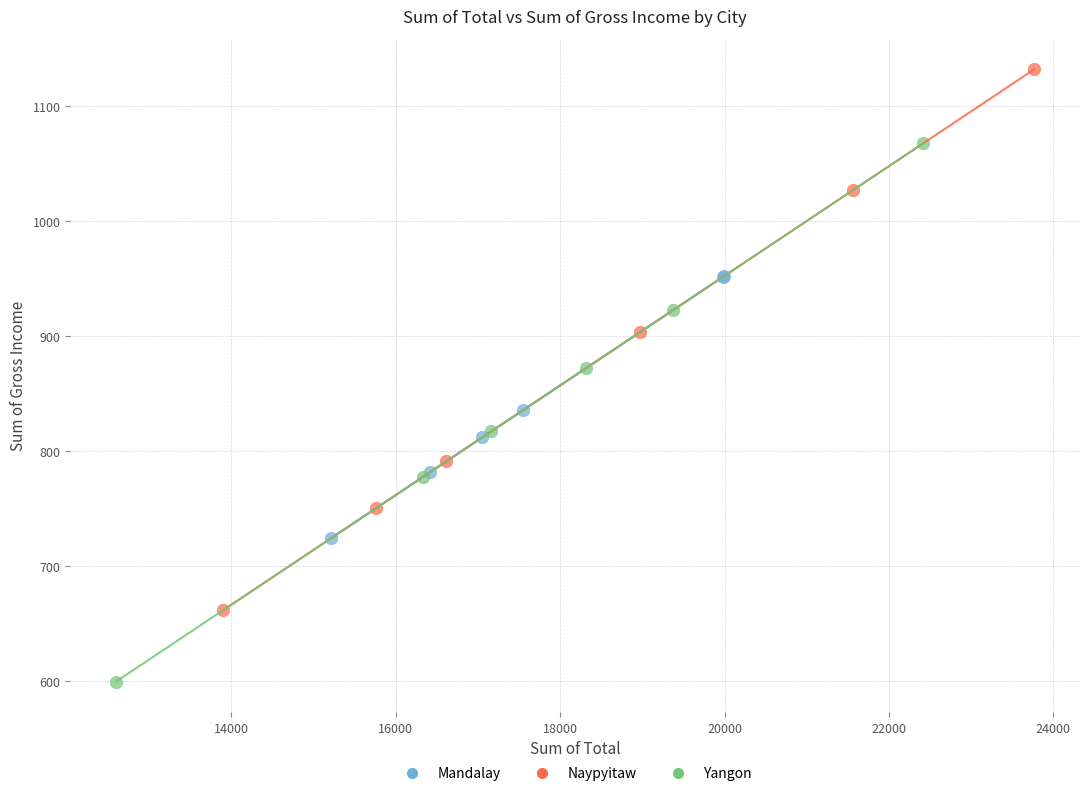

Which series contains the lowest Y value?

Yangon